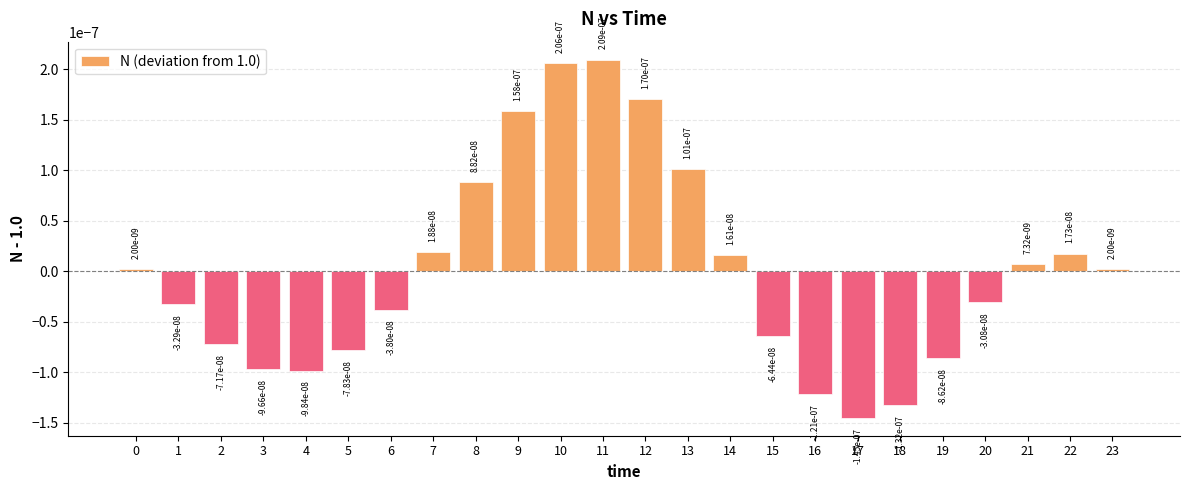

Which has a higher value, 9 or 0?

9